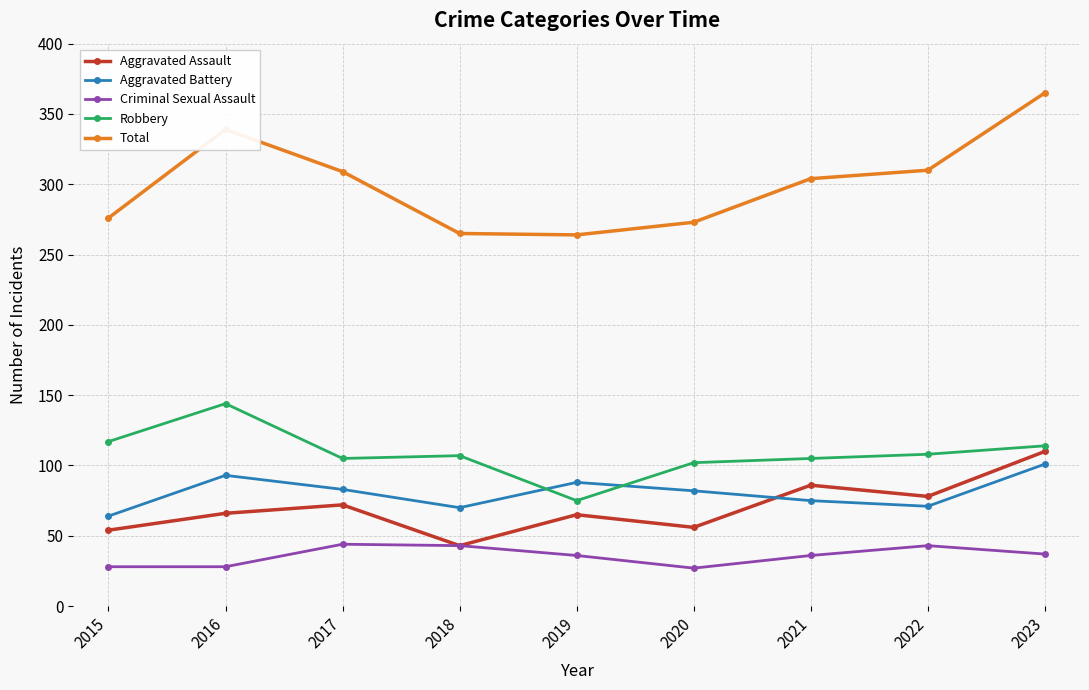

How many intersections are there between Robbery and Aggravated Battery?

2